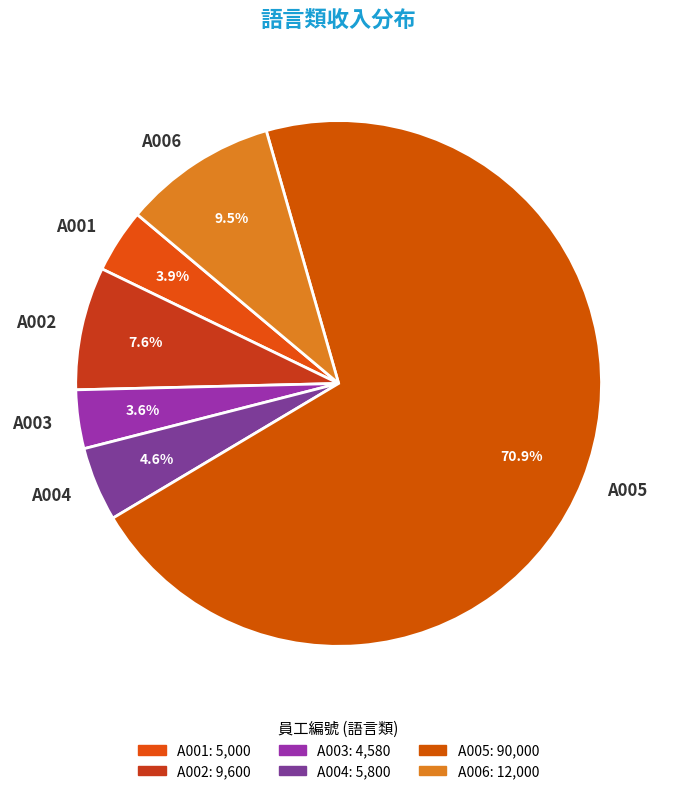

Which category has the biggest portion of the pie?

A005